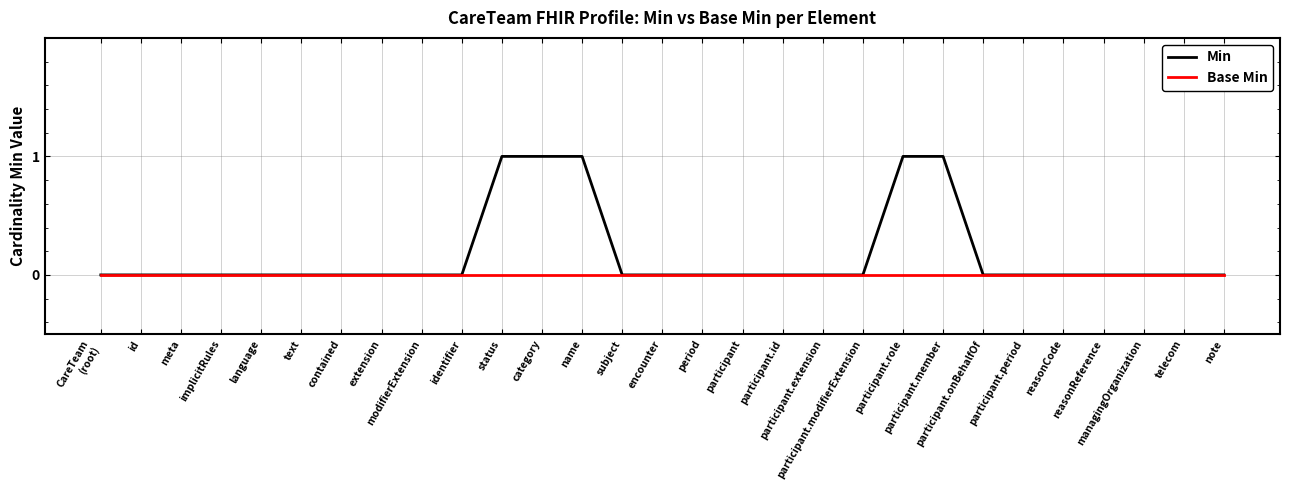

Which series has the largest total across all categories?

Min